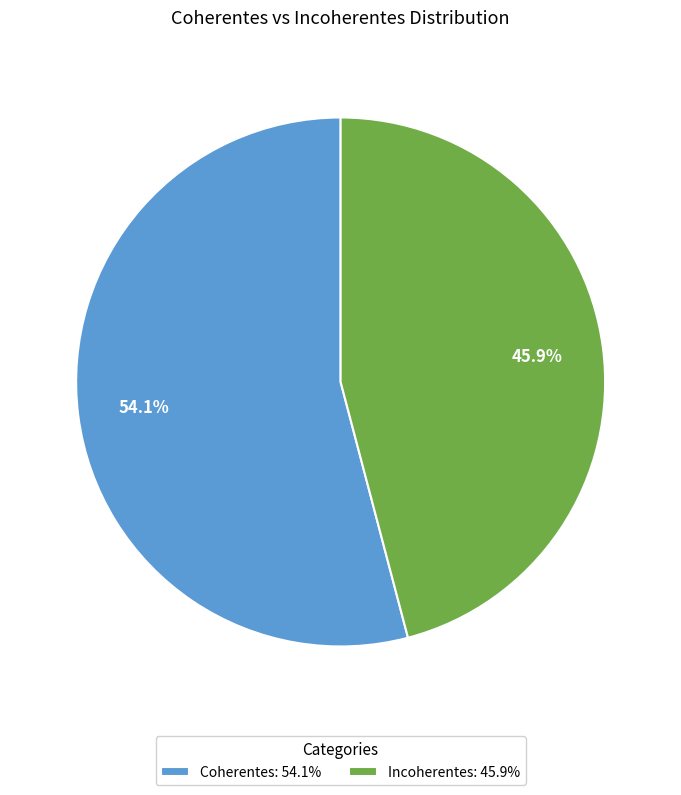

How many segments does this pie chart have?

2